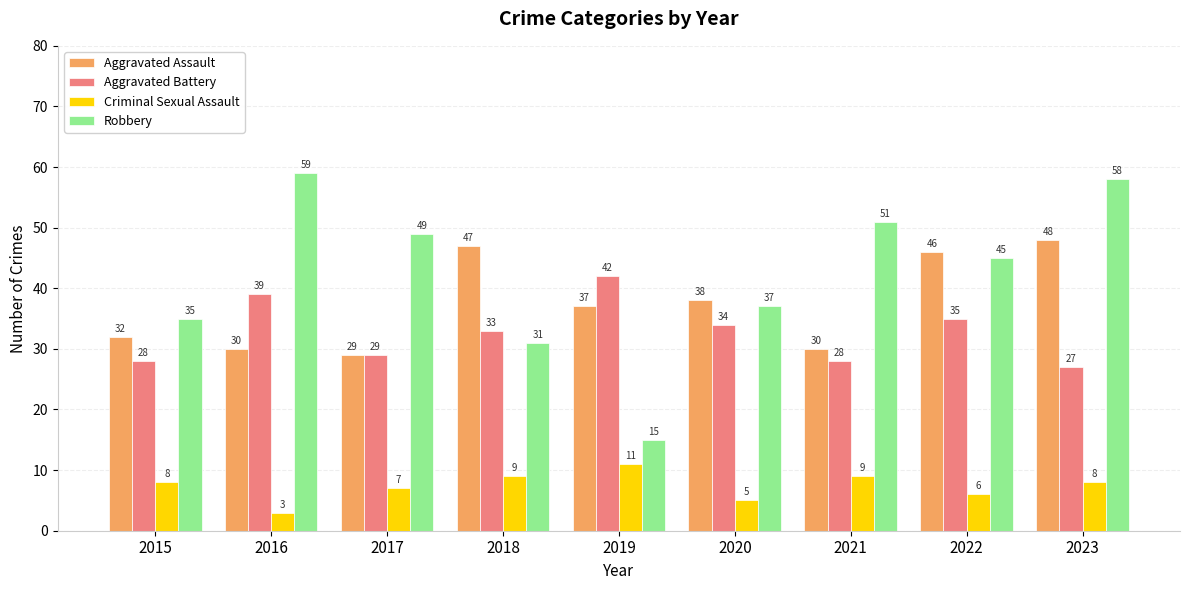

Reading left to right, list all the values displayed in this chart.

Aggravated Assault: 2015=32	2016=30	2017=29	2018=47	2019=37	2020=38	2021=30	2022=46	2023=48
Aggravated Battery: 2015=28	2016=39	2017=29	2018=33	2019=42	2020=34	2021=28	2022=35	2023=27
Criminal Sexual Assault: 2015=8	2016=3	2017=7	2018=9	2019=11	2020=5	2021=9	2022=6	2023=8
Robbery: 2015=35	2016=59	2017=49	2018=31	2019=15	2020=37	2021=51	2022=45	2023=58